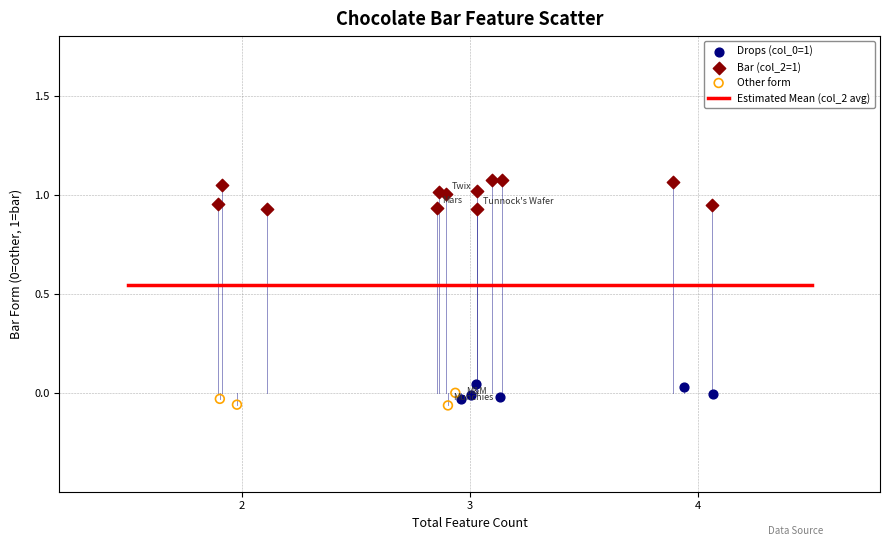

Which series has the largest Y range (max minus min)?

Bar (col_2=1)